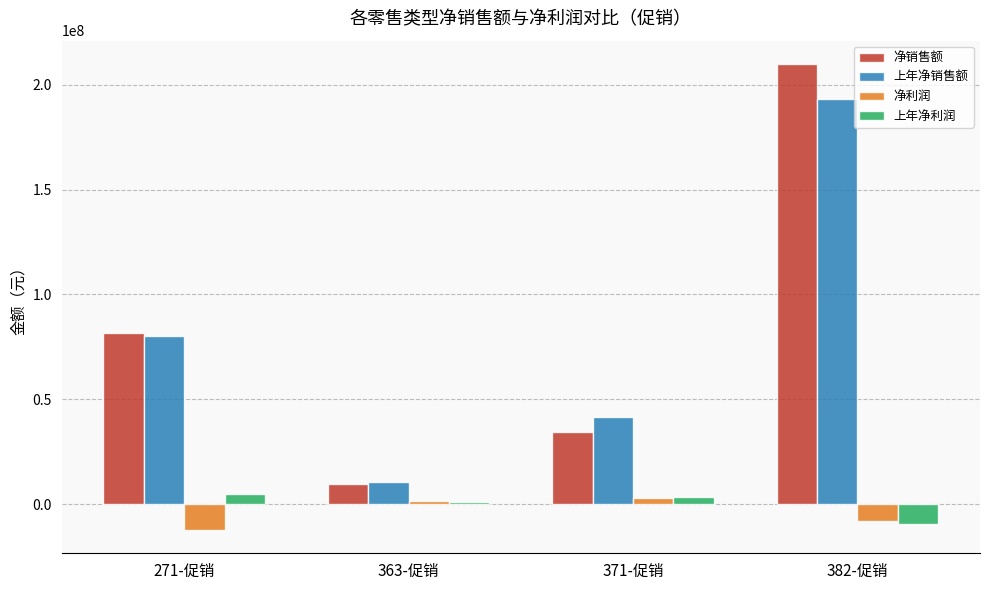

What is the average value of the 上年净利润 series?

68613.9